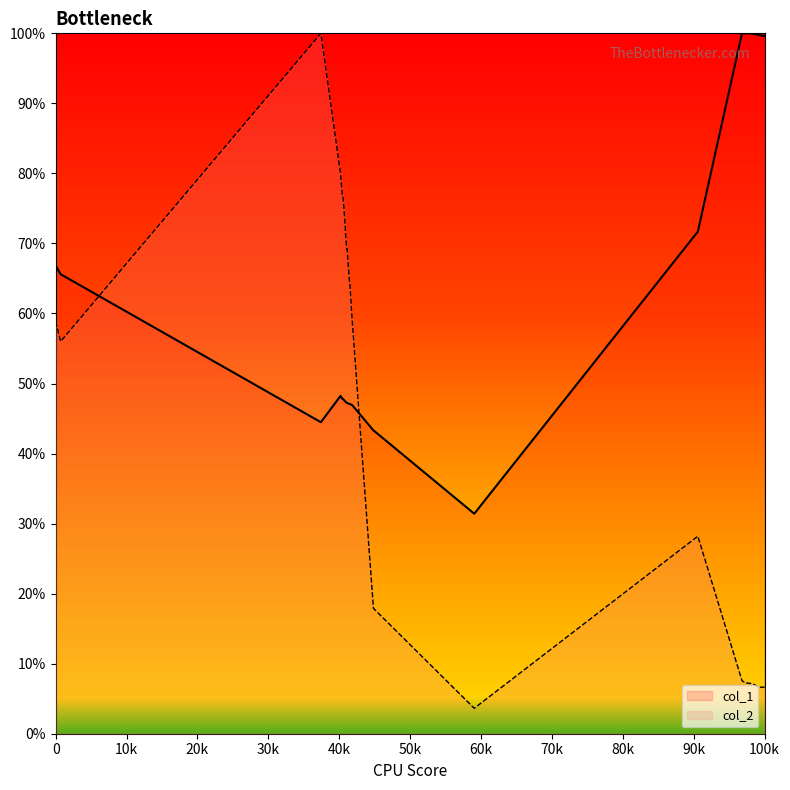

The value of col_2 at 100k is 6.6. True or false?

True